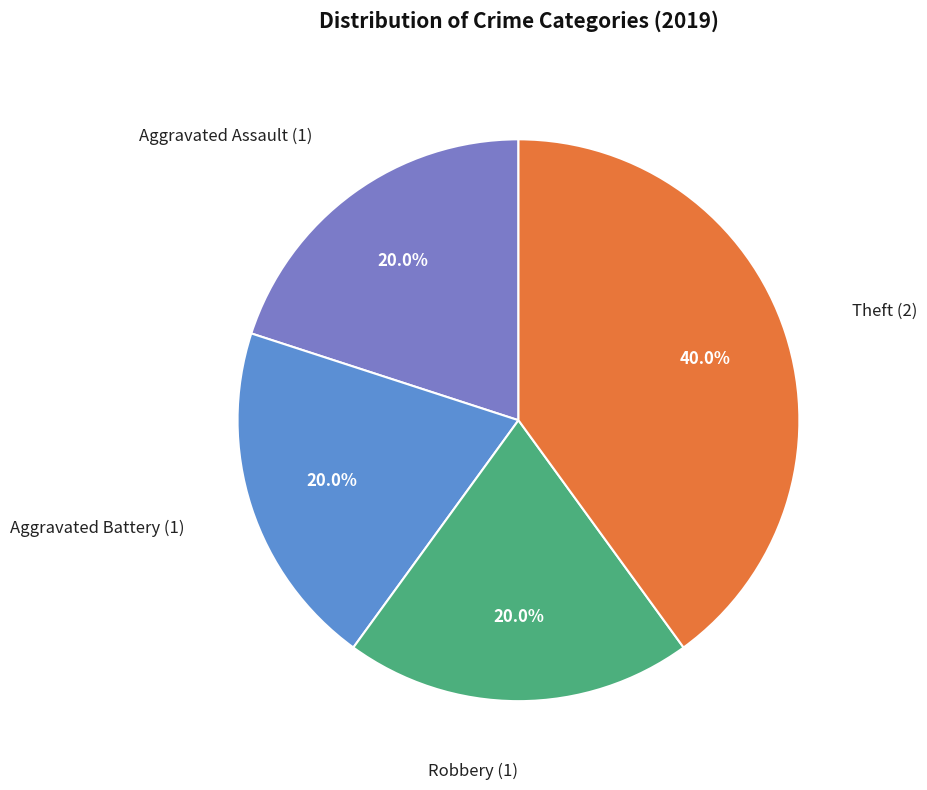

How many segments does this pie chart have?

4